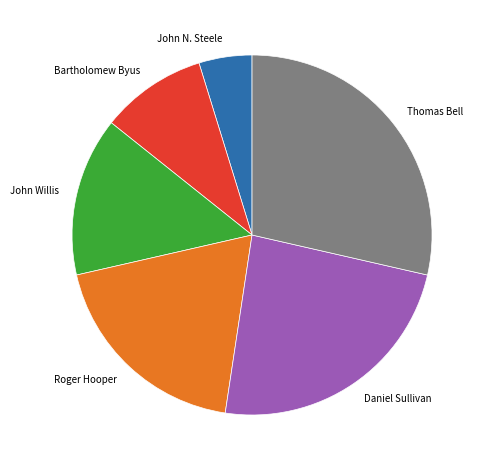

Which category has the smallest portion of the pie?

John N. Steele